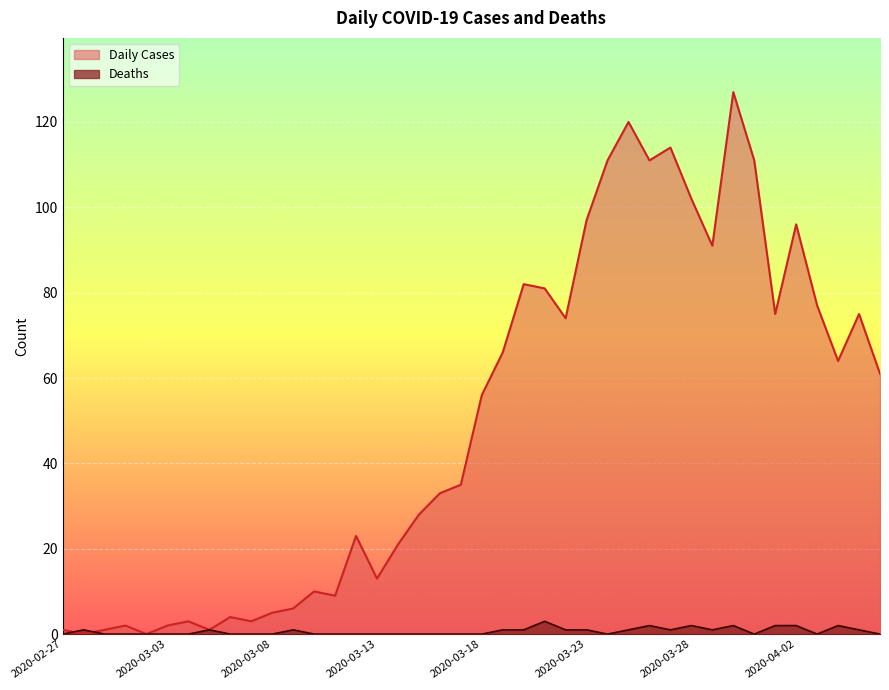

What is the sum of the Deaths values at 2020-03-08 and 2020-03-09?

1